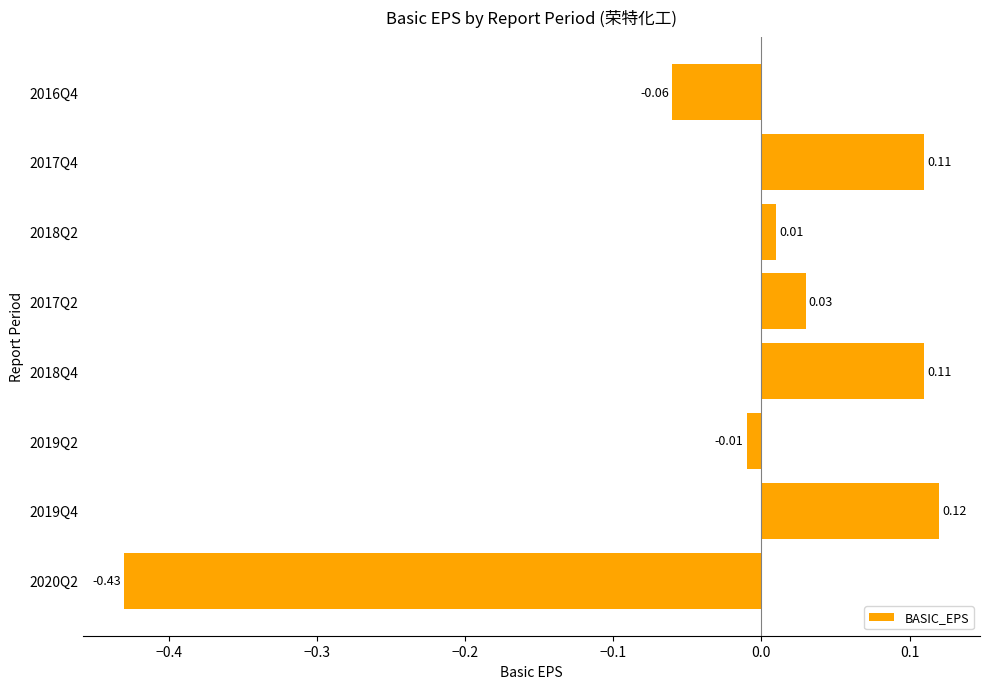

Between 2020Q2 and 2018Q4, which is larger?

2018Q4